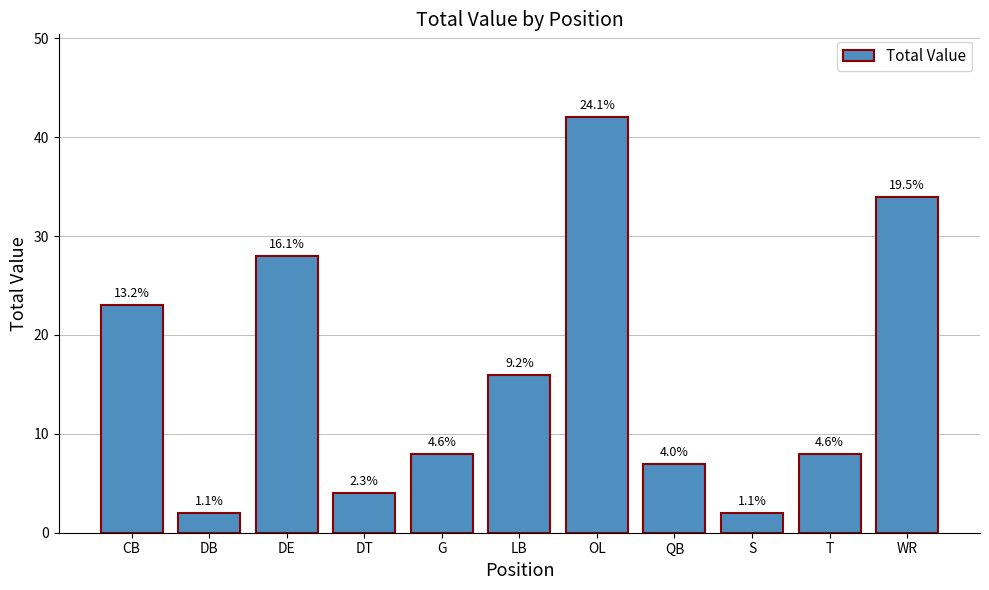

What is the label of the 9th bar from the right?

DE